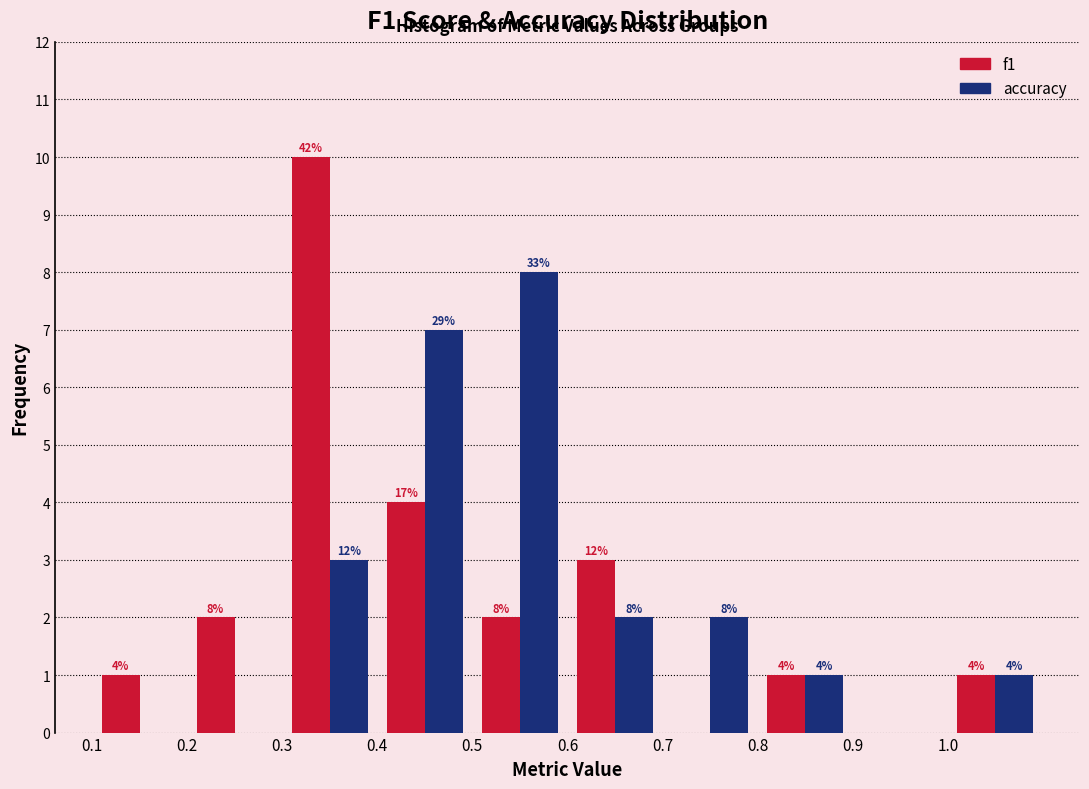

In the f1 series, which range on the x-axis has the tallest bar?

0.3 to 0.4